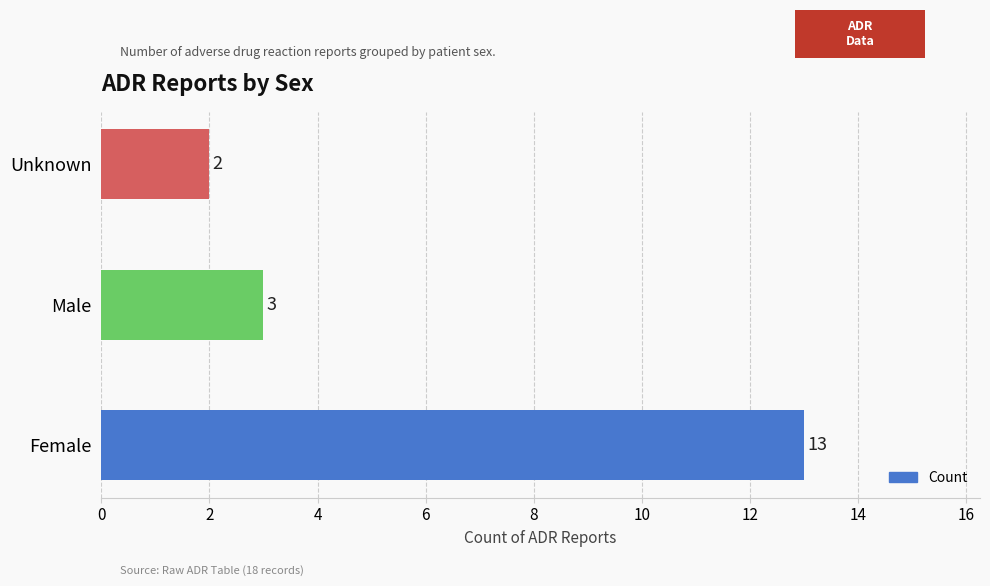

How many bars are there in total?

3